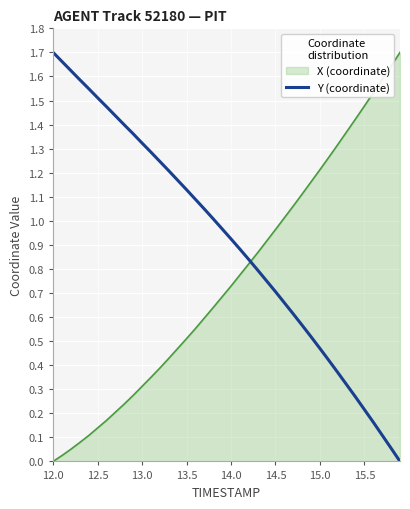

Is this an area chart (filled region under the line)?

Yes